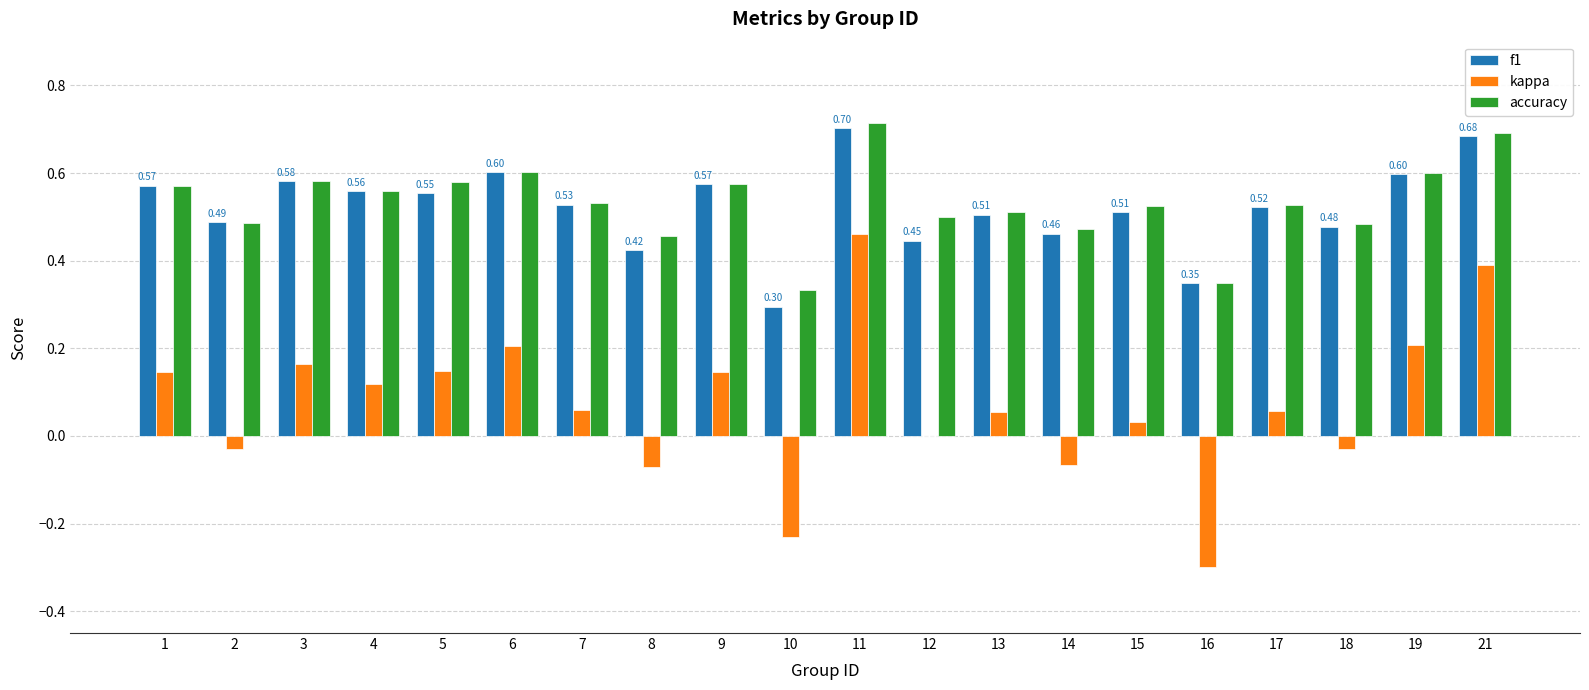

Where is kappa nearest to the value 0?

12